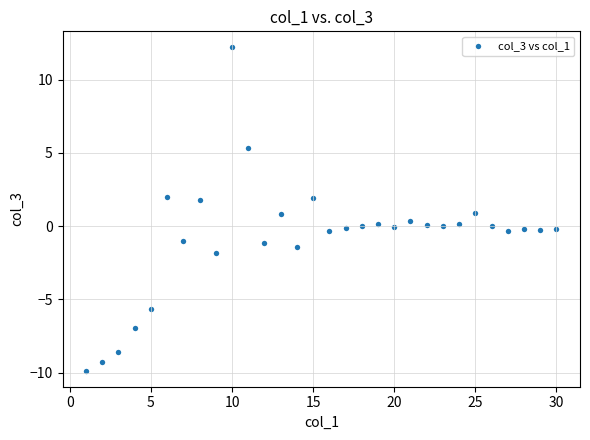

What is the range of Y values (max minus min)?

22.0